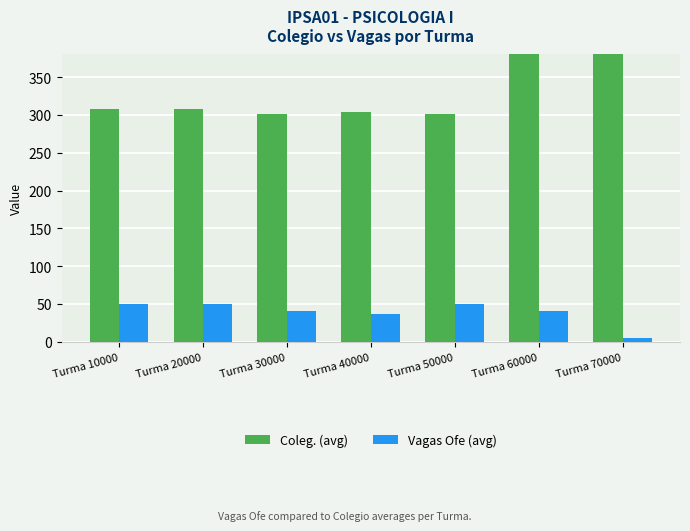

Which category has the highest value in the Vagas Ofe (avg) series?

Turma 10000